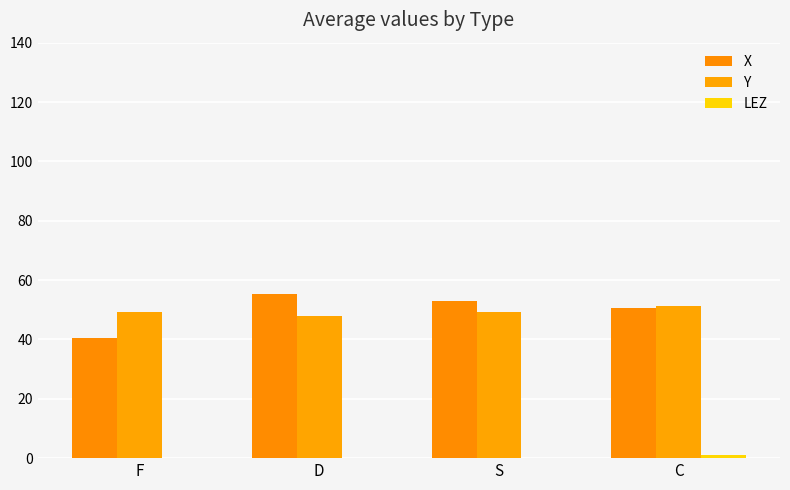

The value of Y at D is 78.2. True or false?

False